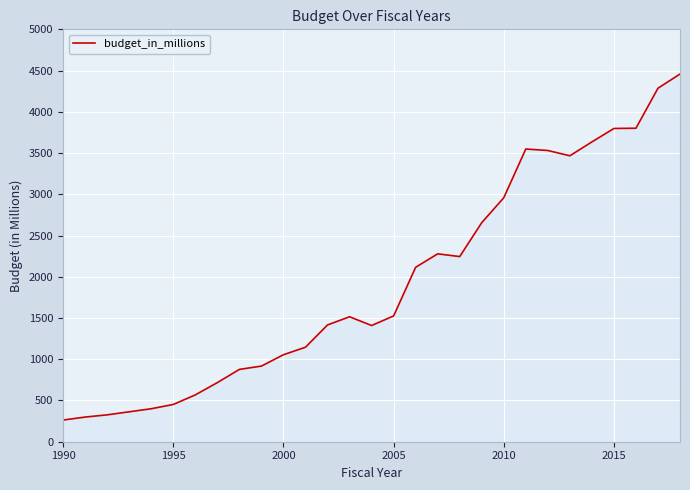

What is the minimum value shown in the chart?

263